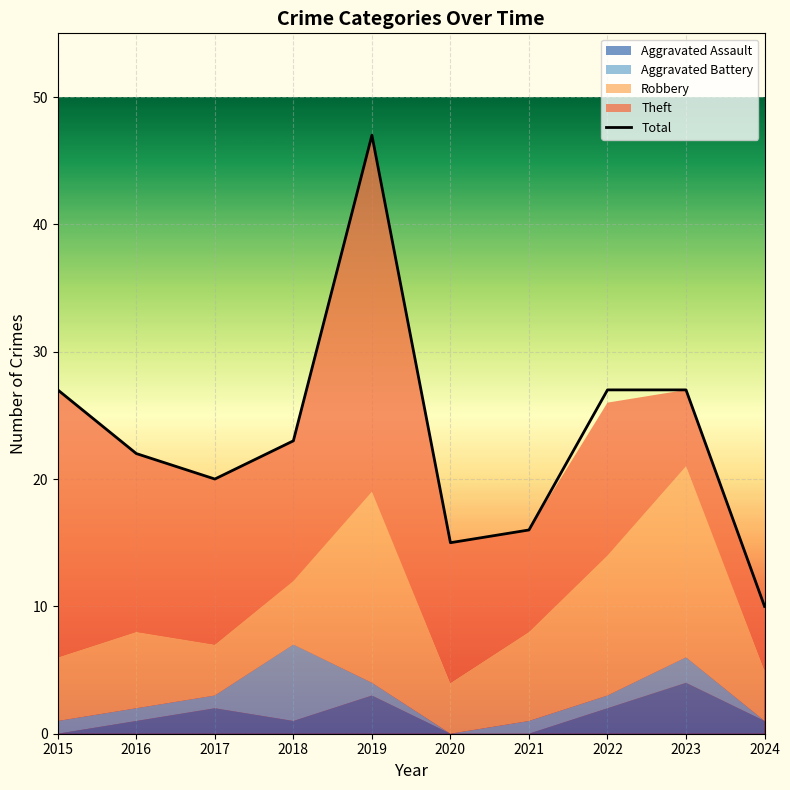

Reading right to left, extract all data points from this chart.

Aggravated Assault: 1	4	2	0	0	3	1	2	1	0
Aggravated Battery: 0	2	1	1	0	1	6	1	1	1
Robbery: 4	15	11	7	4	15	5	4	6	5
Theft: 5	6	12	8	11	28	11	13	14	21
Total: 10	27	27	16	15	47	23	20	22	27